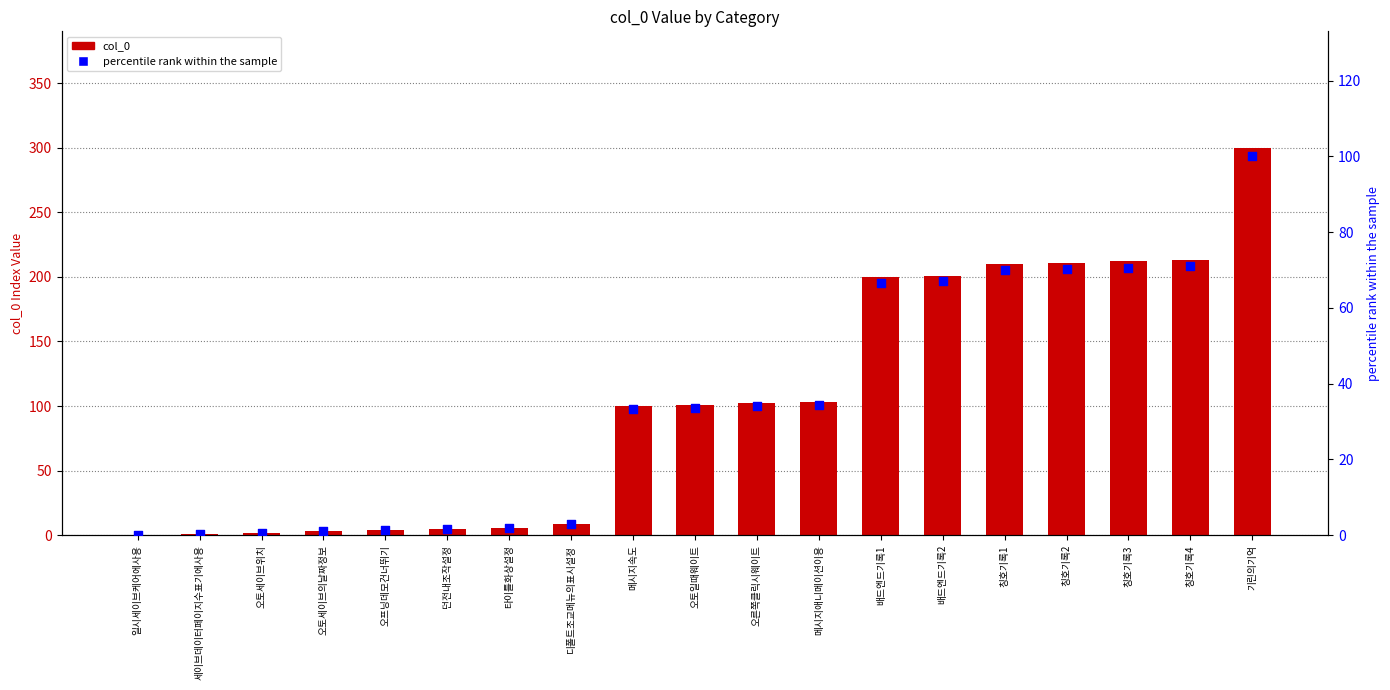

Which series has the largest total across all categories?

col_0